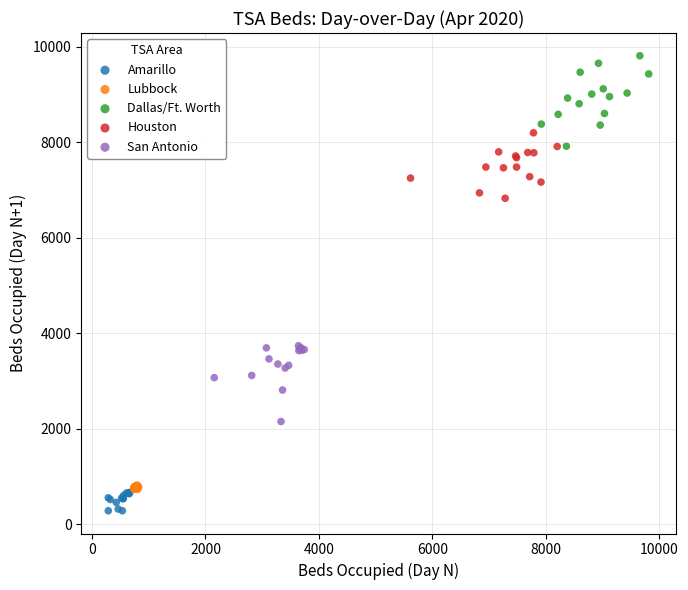

What are all the series names shown in the legend?

Amarillo, Lubbock, Dallas/Ft. Worth, Houston, San Antonio